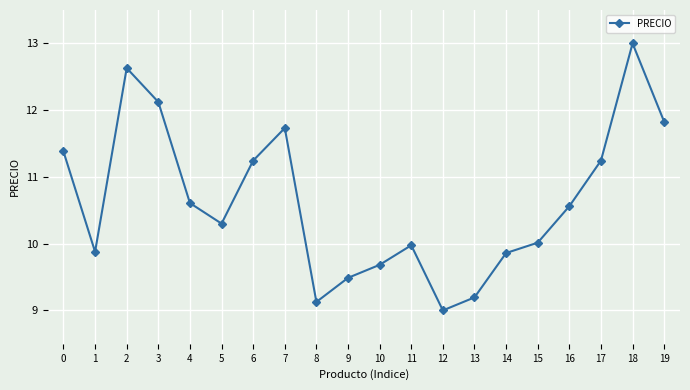

What is the value of the 7th point from the left?

11.2